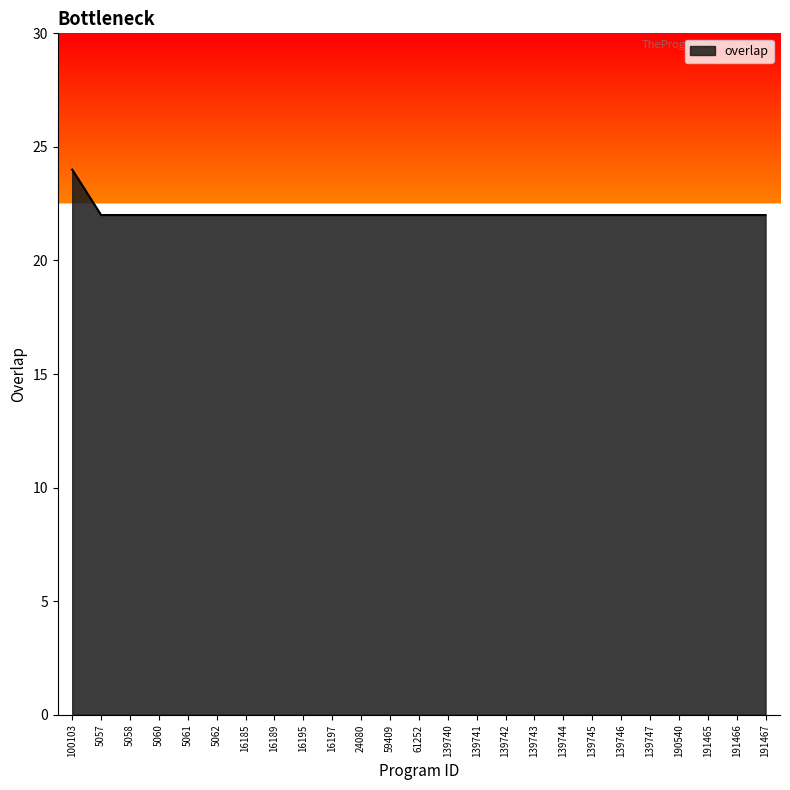

What is the maximum value shown in the chart?

24